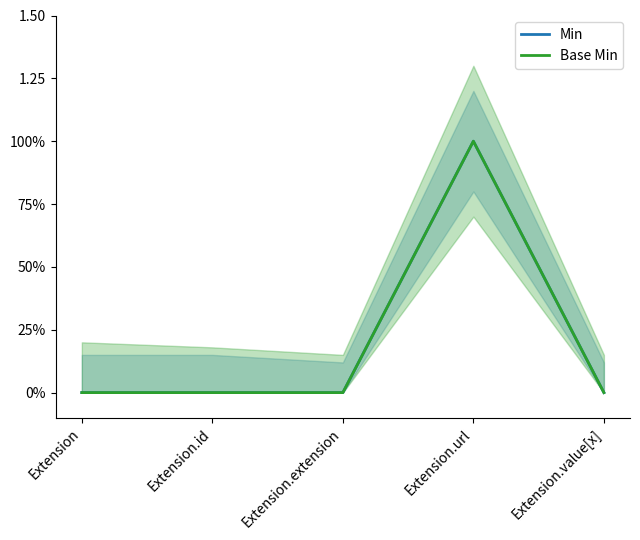

Rank the series by their maximum value, from lowest to highest.

Min, Base Min